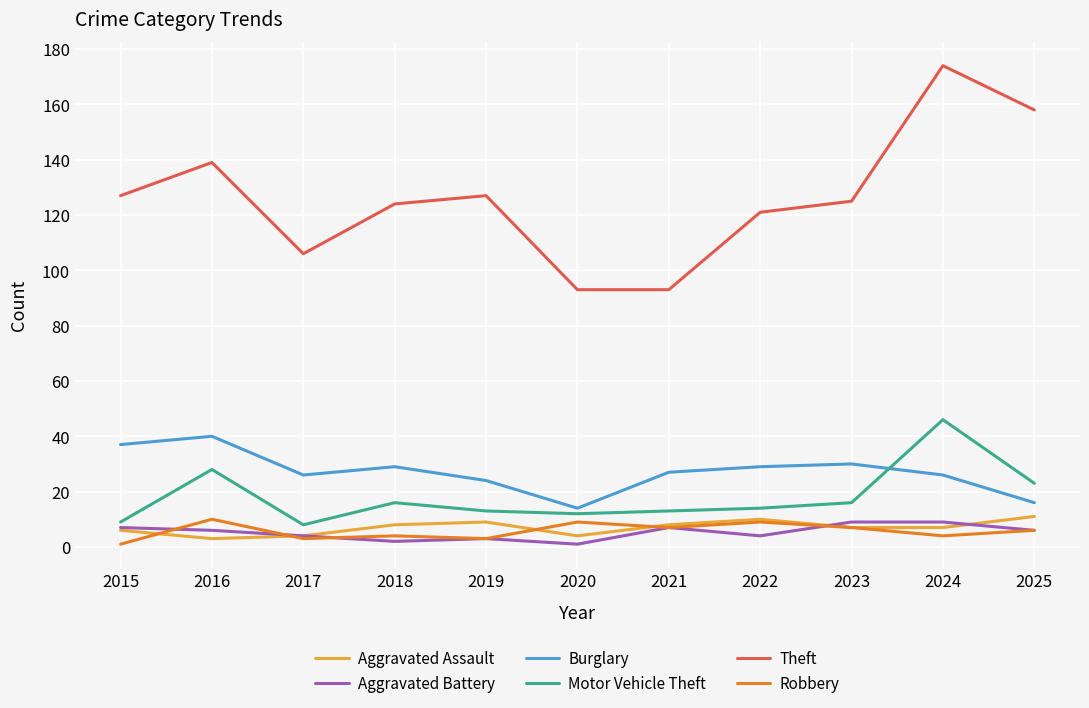

How many lines are shown in the chart?

6